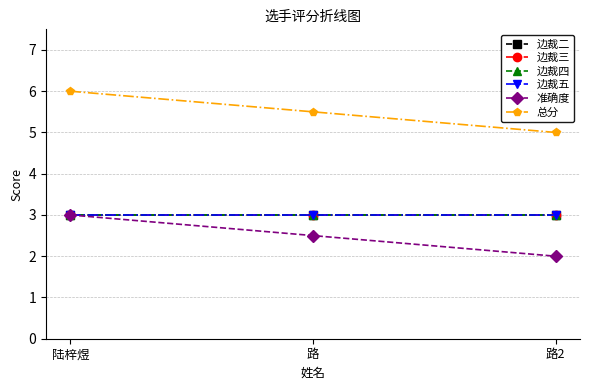

True or false: 边裁二 has a value of 1.8 at 路2.

False